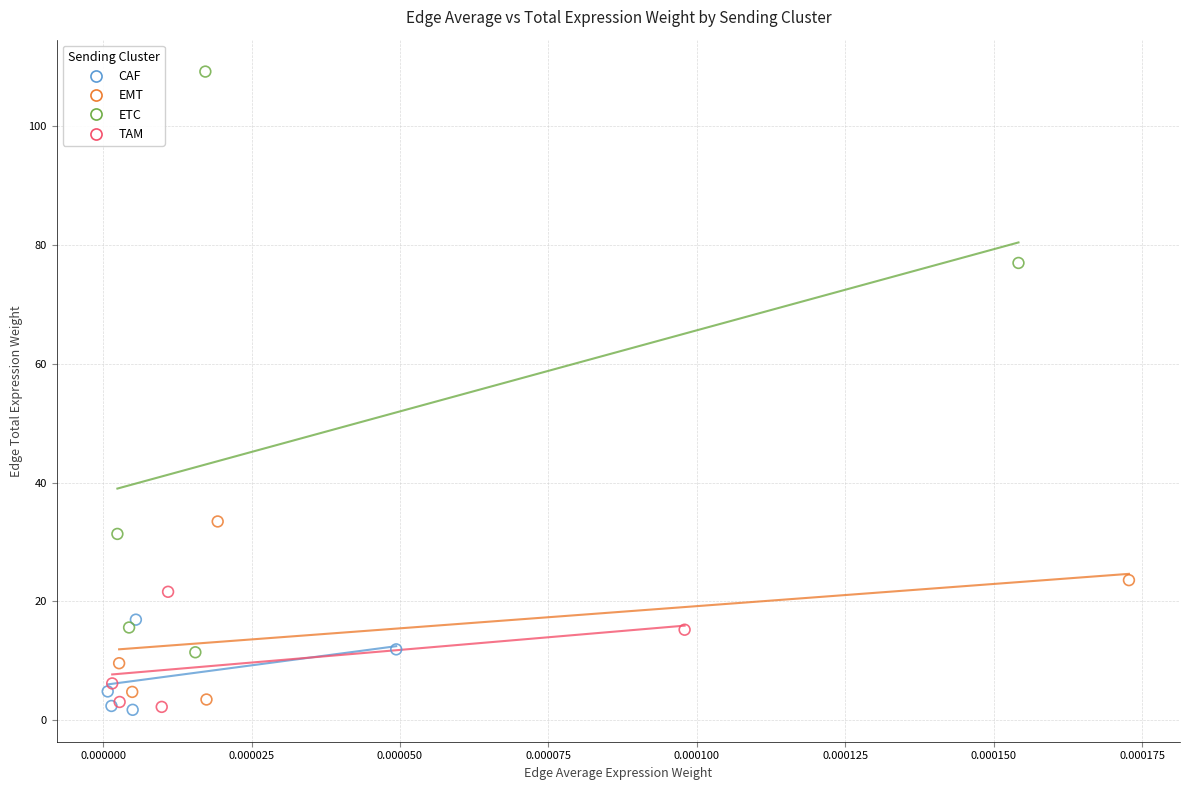

Which series contains the highest Y value?

ETC